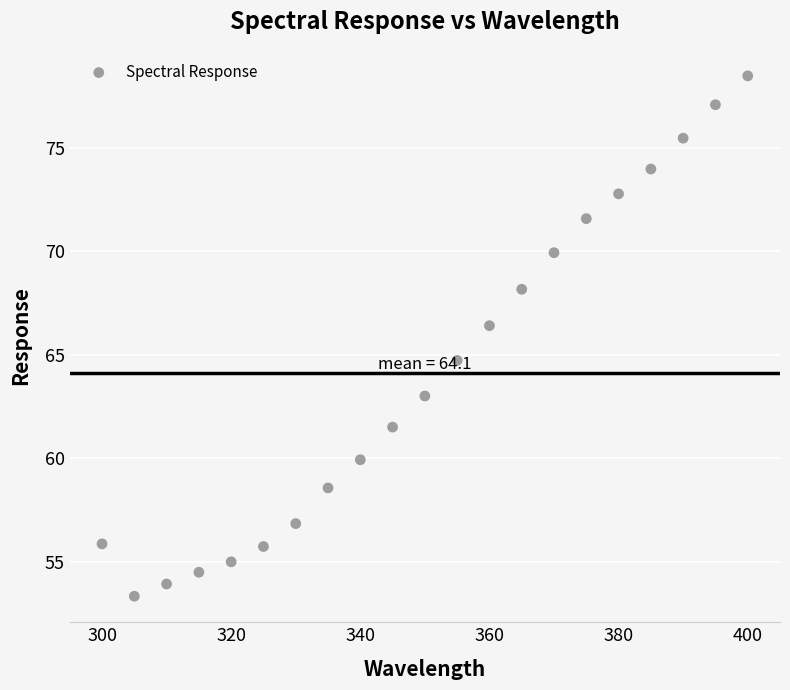

What is the range of Y values (max minus min)?

25.1